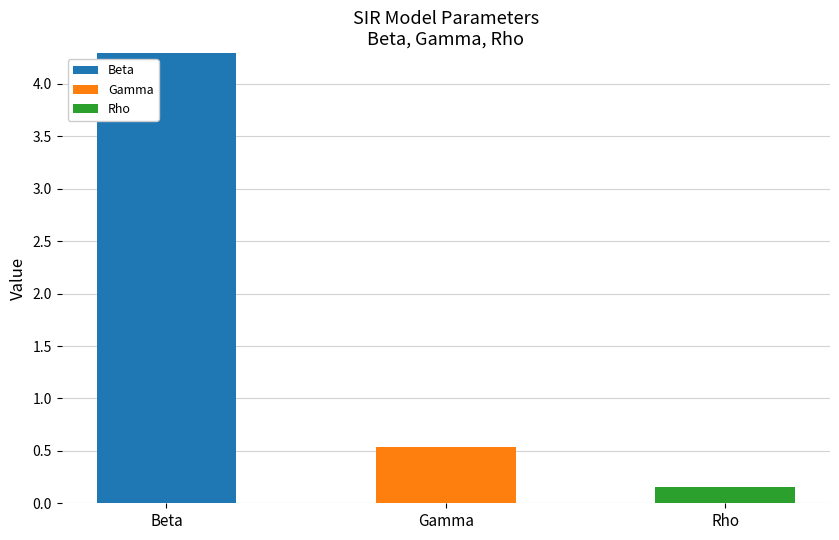

Does the chart contain stacked bars?

Yes